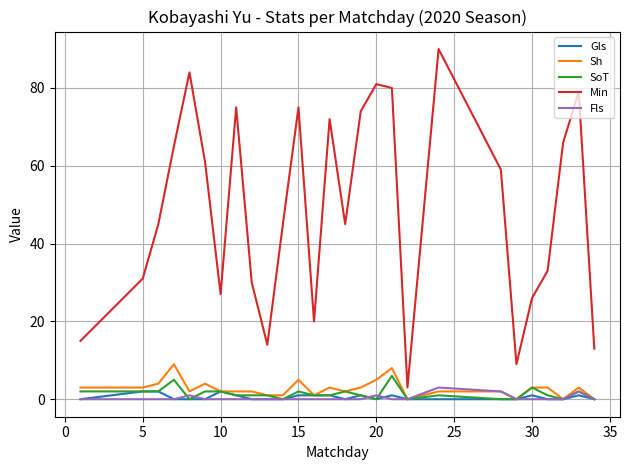

Which series has the largest range (max minus min)?

Min